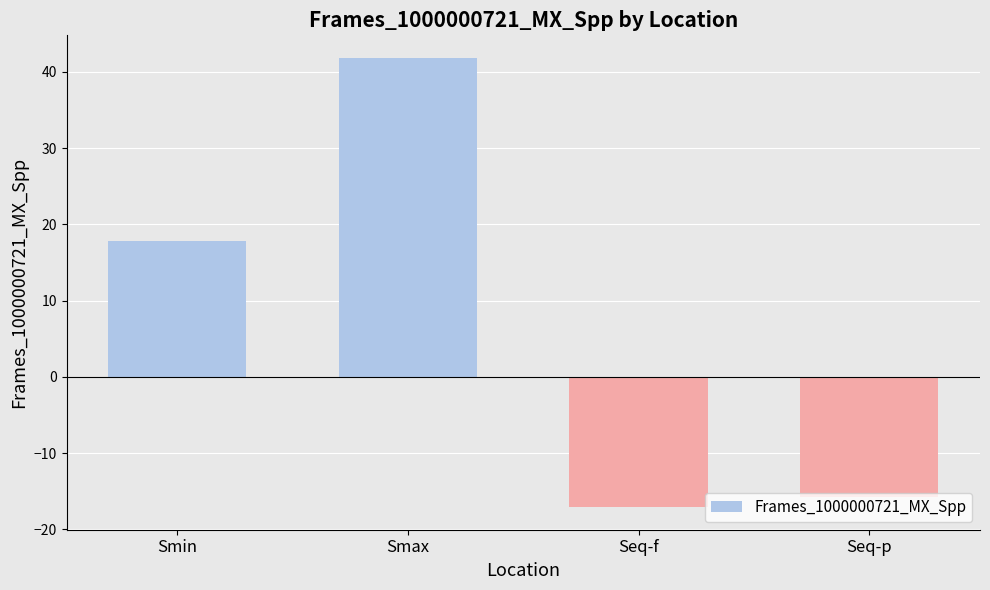

What is the minimum value shown in the chart?

-17.1